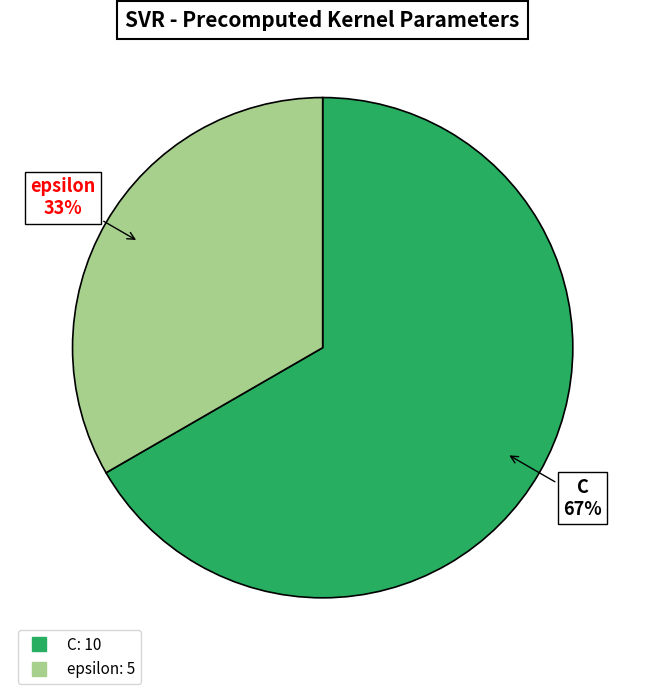

To the nearest percent, what percentage of the pie is C?

67%